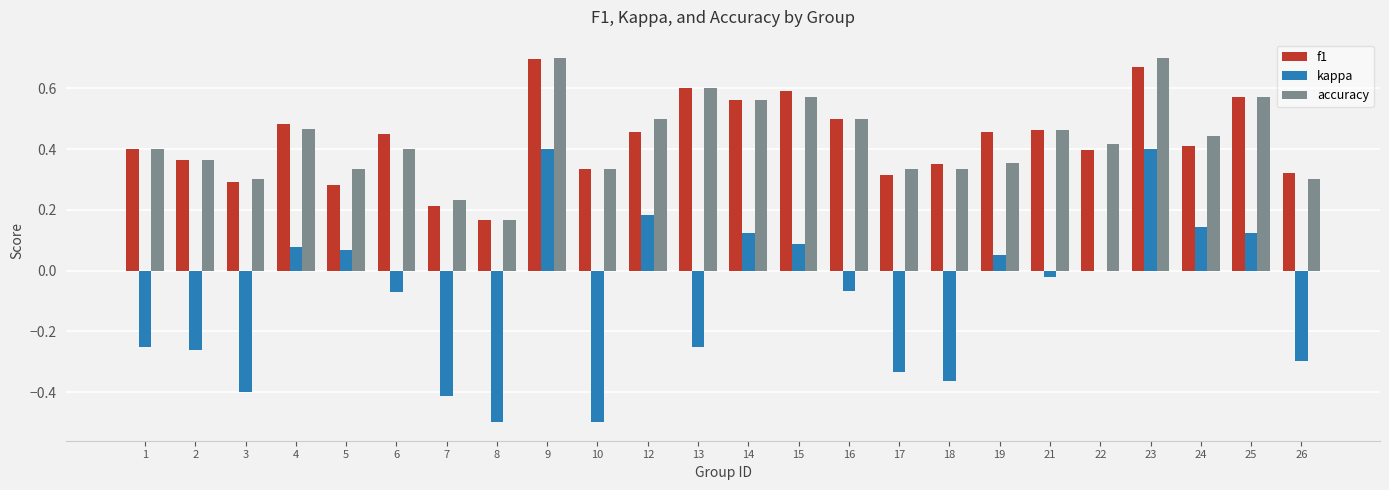

Are the bars horizontal?

No